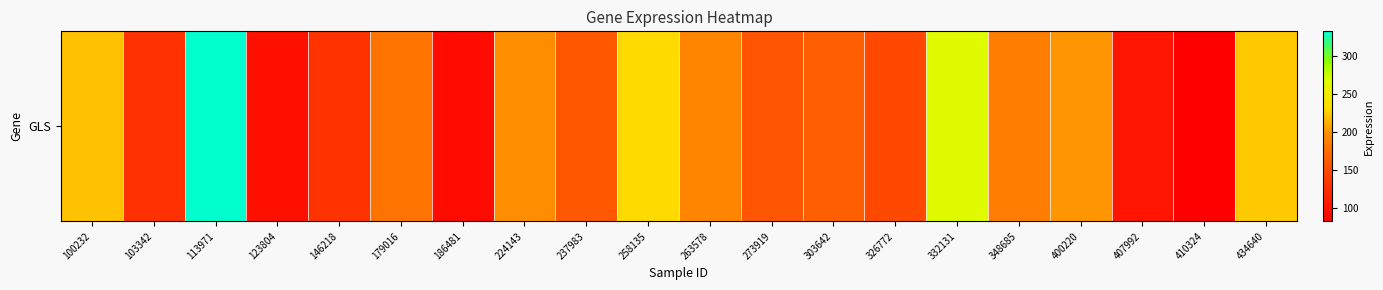

True or false: the data shows 180.3 at 179016.

True